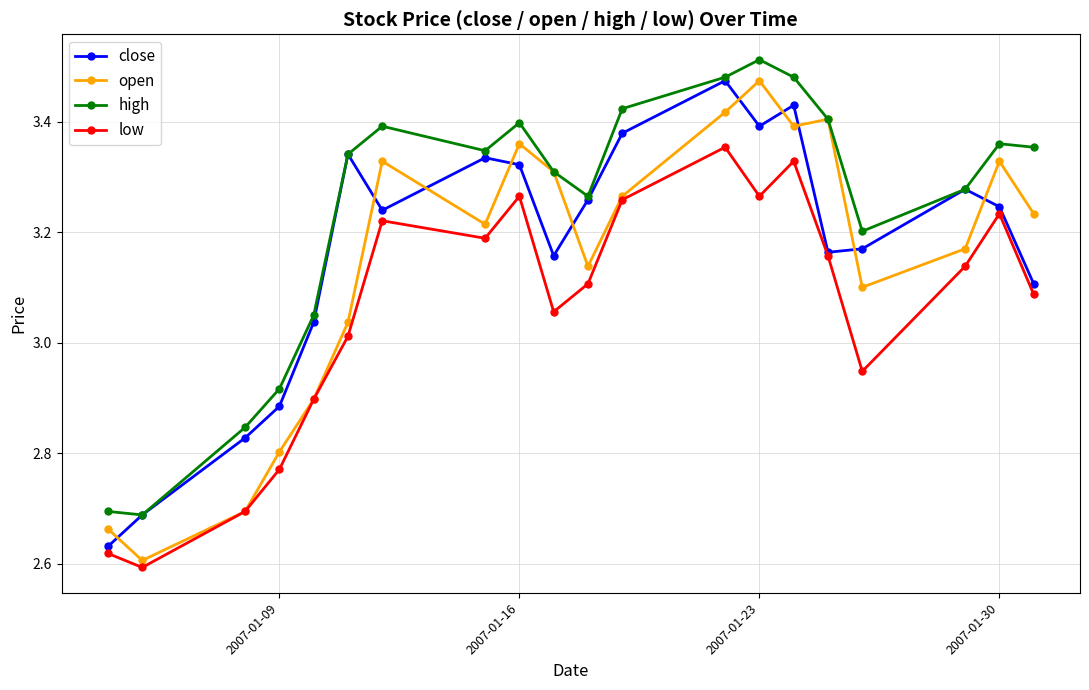

Which series has the largest range (max minus min)?

open